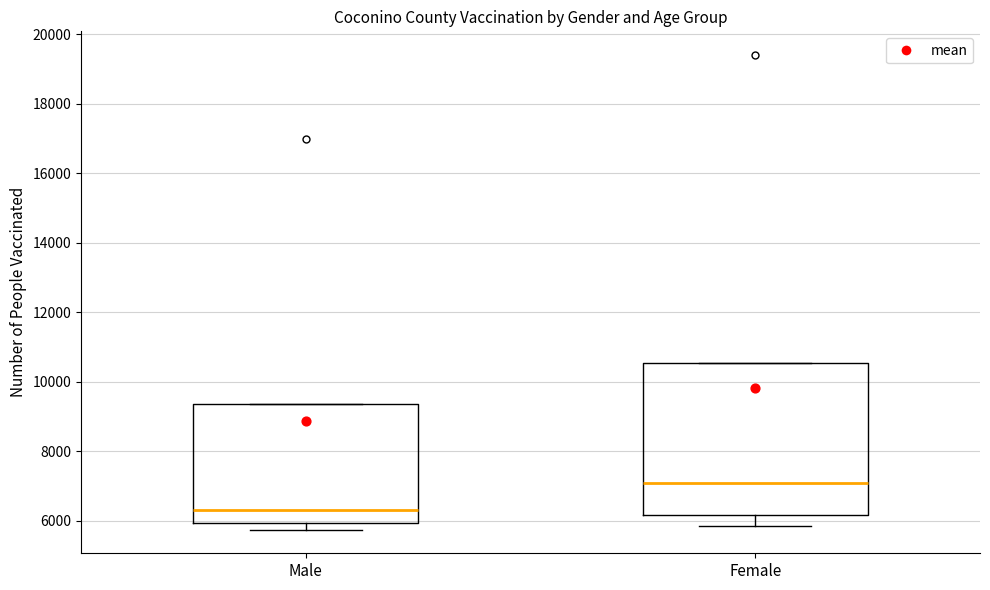

Which box's median line is the lowest?

Male